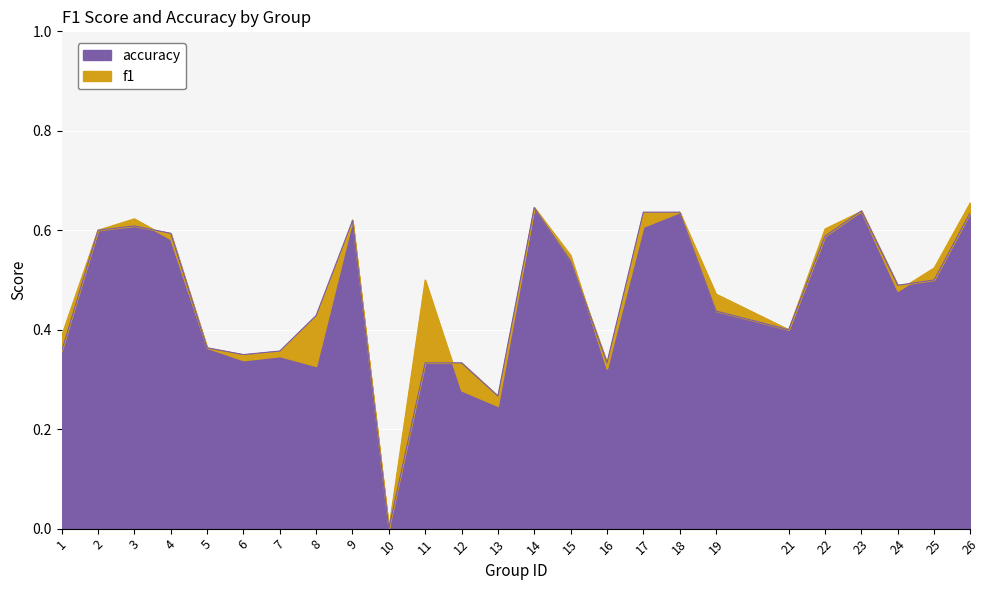

True or false: accuracy has a value of 0.3 at 18.

False